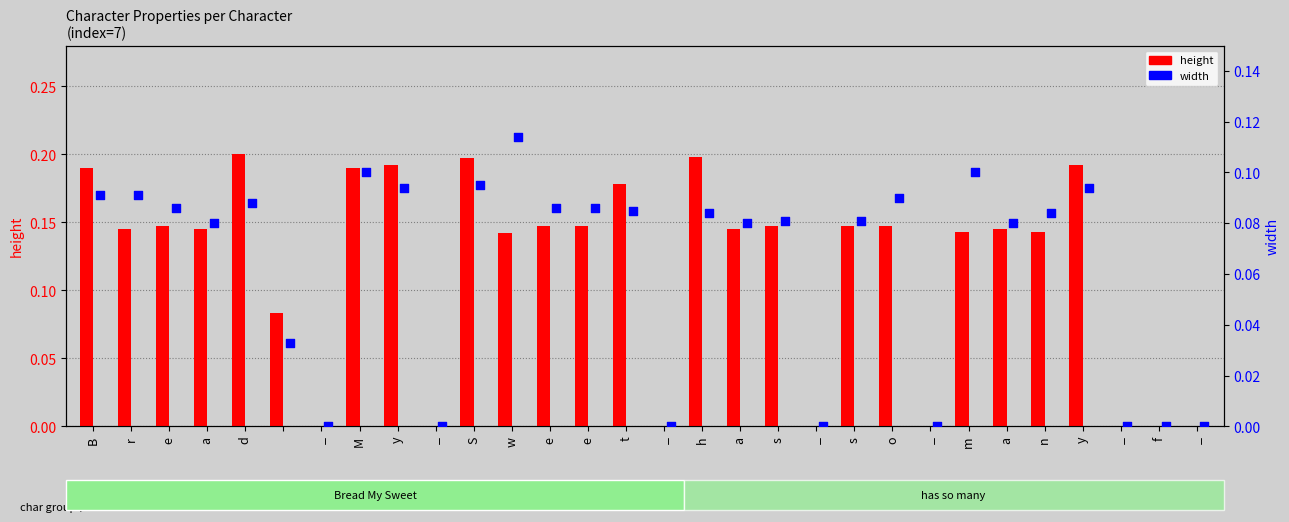

Which series contains the highest Y value?

height